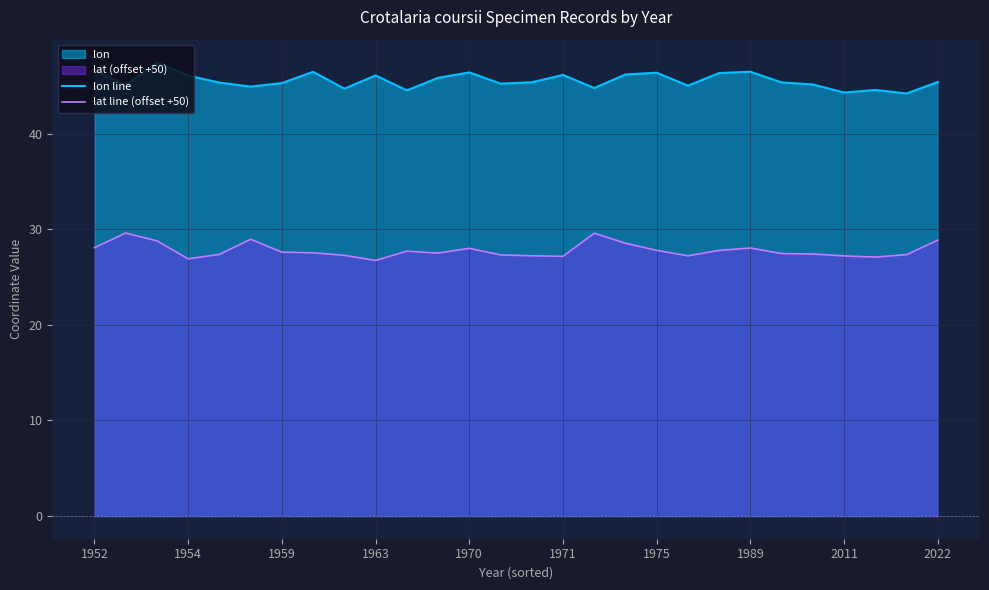

What is the highest value of the lon line series?

47.5